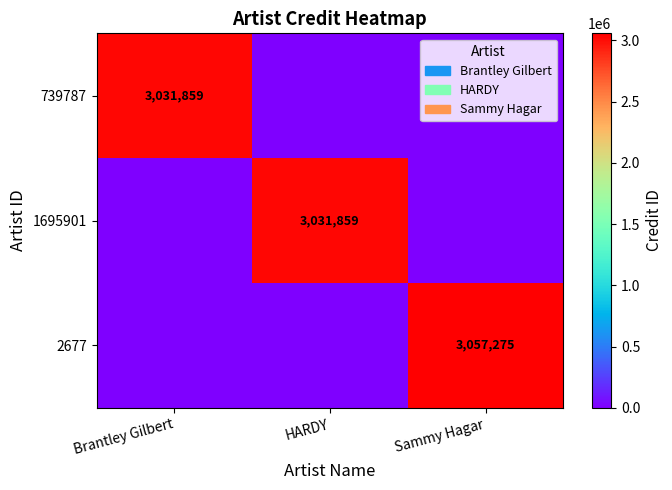

How many distinct data groups are displayed?

3